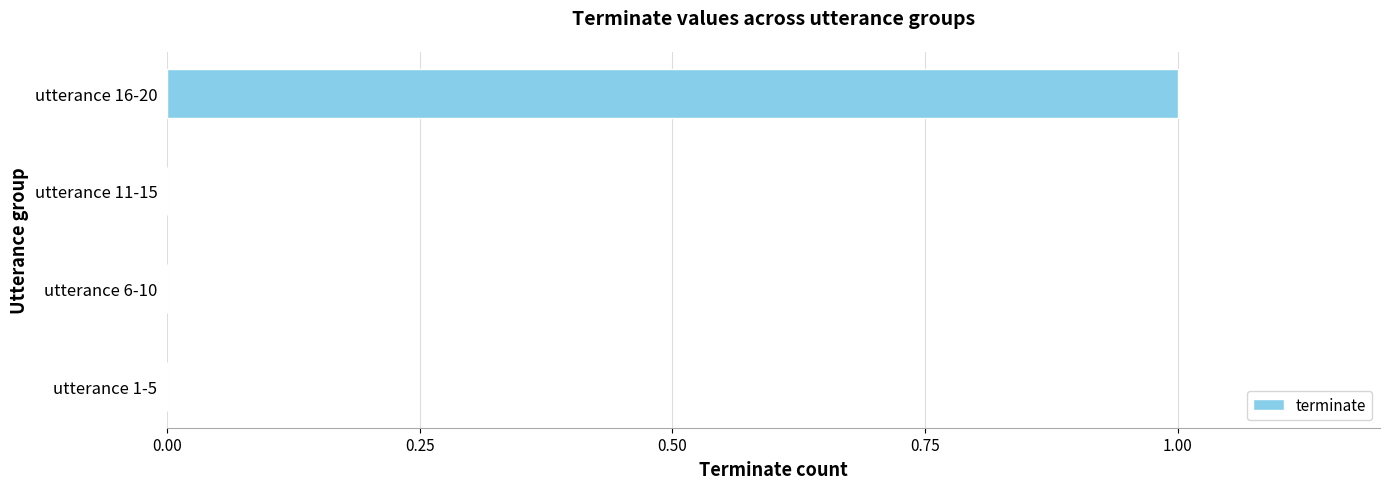

Which category has the highest value across all series?

utterance 16-20